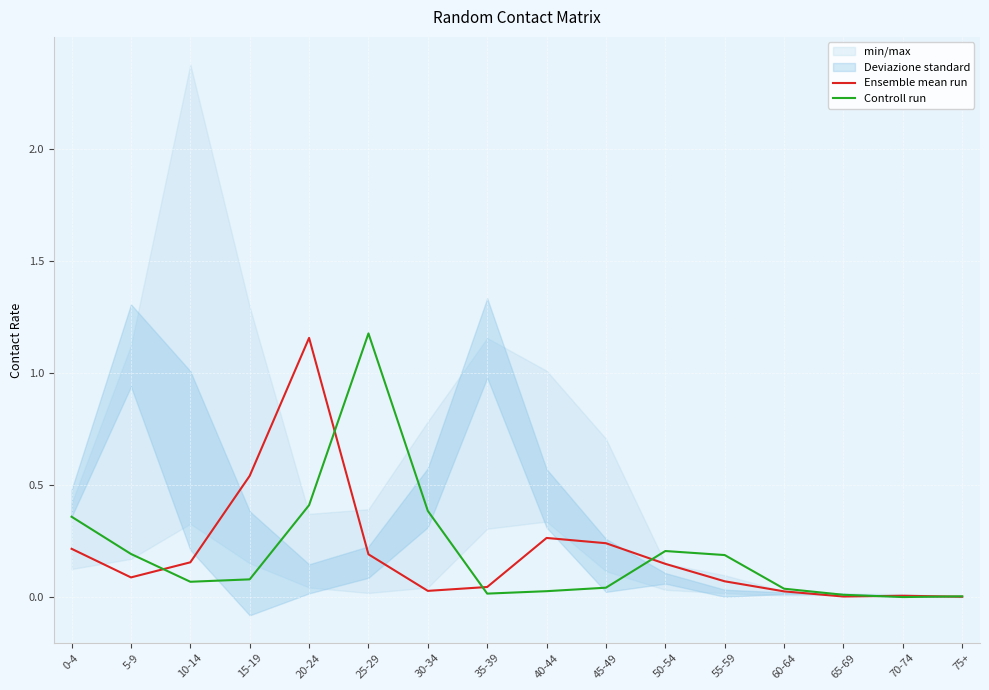

Which series changed the most between 0-4 and 25-29?

Controll run